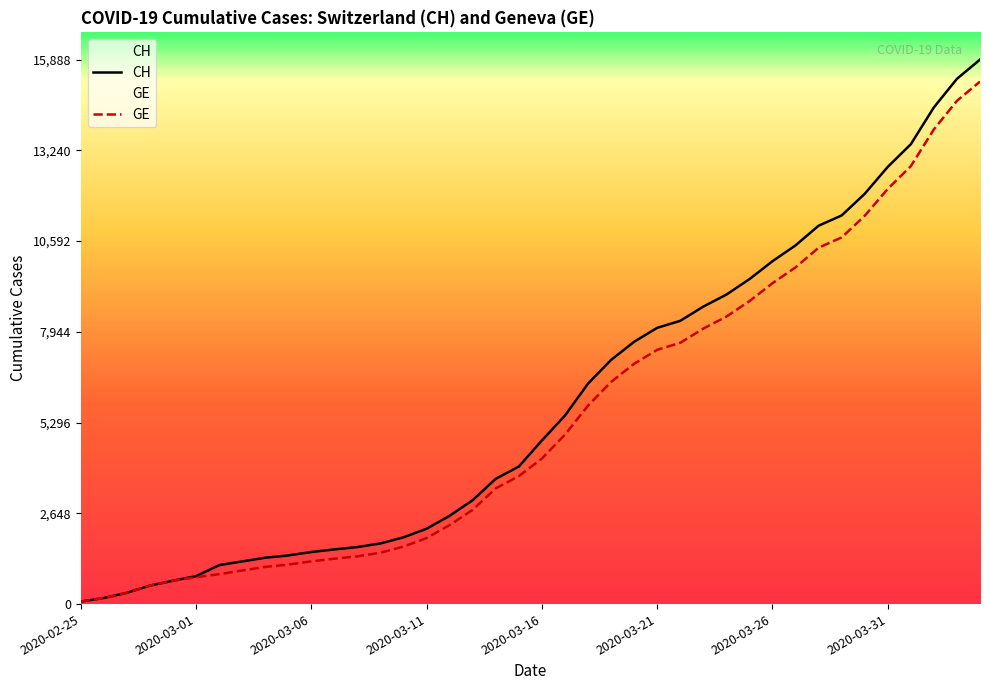

True or false: GE and CH cross at least once.

False